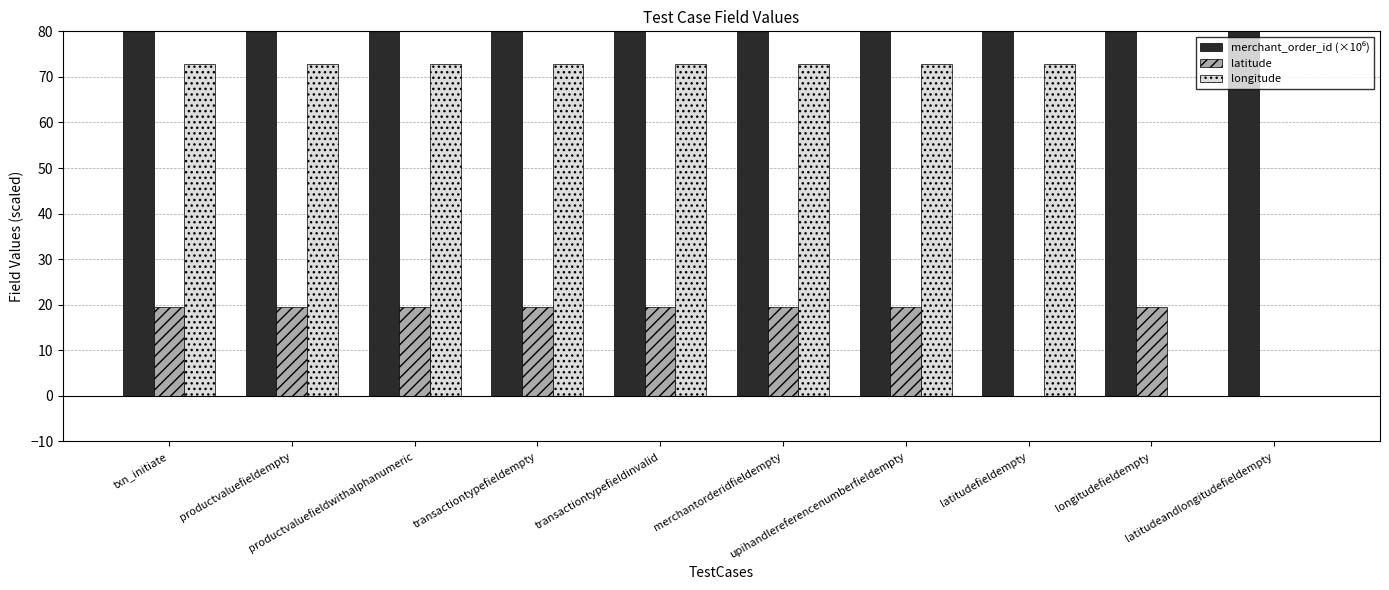

Reading right to left, transcribe all the data shown in this chart.

merchant_order_id (×10⁶): latitudeandlongitudefieldempty=59999.4	longitudefieldempty=59999.4	latitudefieldempty=59999.4	upihandlereferencenumberfieldempty=59999.4	merchantorderidfieldempty=59999.4	transactiontypefieldinvalid=59999.4	transactiontypefieldempty=59999.4	productvaluefieldwithalphanumeric=59999.4	productvaluefieldempty=59999.4	txn_initiate=59999.7
latitude: latitudeandlongitudefieldempty=0.0	longitudefieldempty=19.5	latitudefieldempty=0.0	upihandlereferencenumberfieldempty=19.5	merchantorderidfieldempty=19.5	transactiontypefieldinvalid=19.5	transactiontypefieldempty=19.5	productvaluefieldwithalphanumeric=19.5	productvaluefieldempty=19.5	txn_initiate=19.5
longitude: latitudeandlongitudefieldempty=0.0	longitudefieldempty=0.0	latitudefieldempty=72.9	upihandlereferencenumberfieldempty=72.9	merchantorderidfieldempty=72.9	transactiontypefieldinvalid=72.9	transactiontypefieldempty=72.9	productvaluefieldwithalphanumeric=72.9	productvaluefieldempty=72.9	txn_initiate=72.9